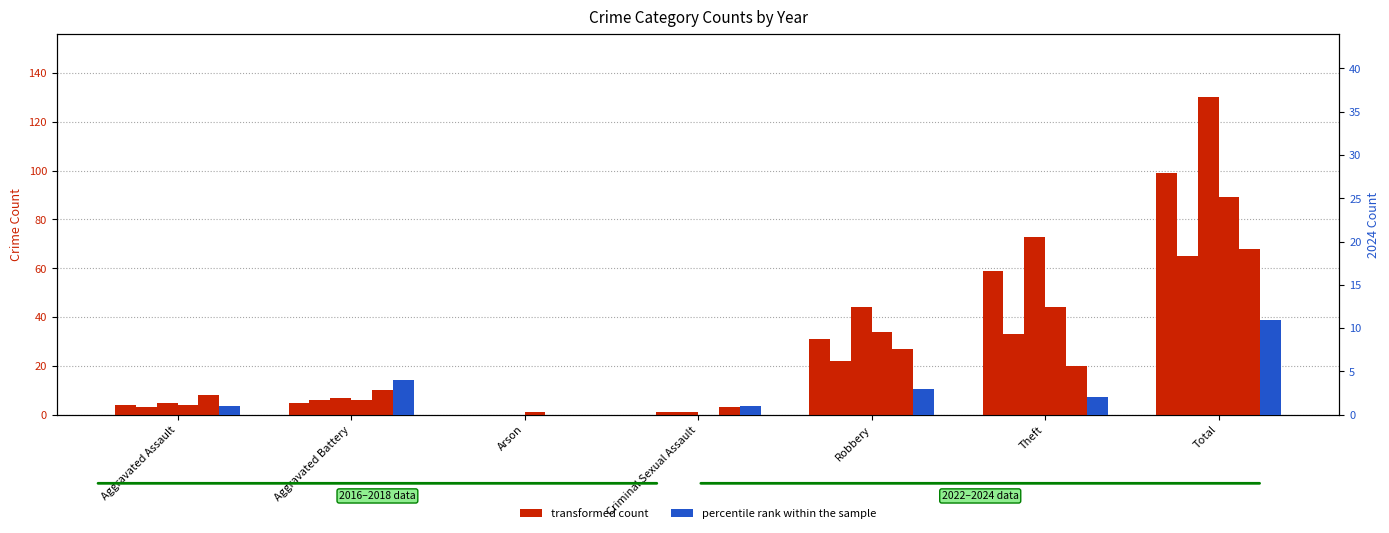

Where does the percentile rank within the sample series first go above 2?

Aggravated Battery